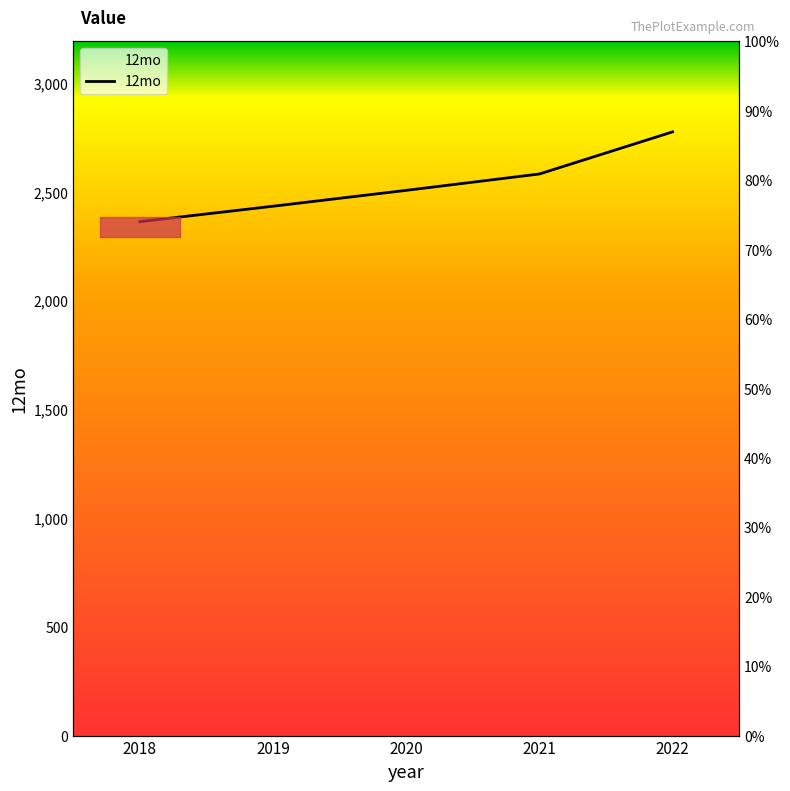

Count the number of values greater than 2507.

3